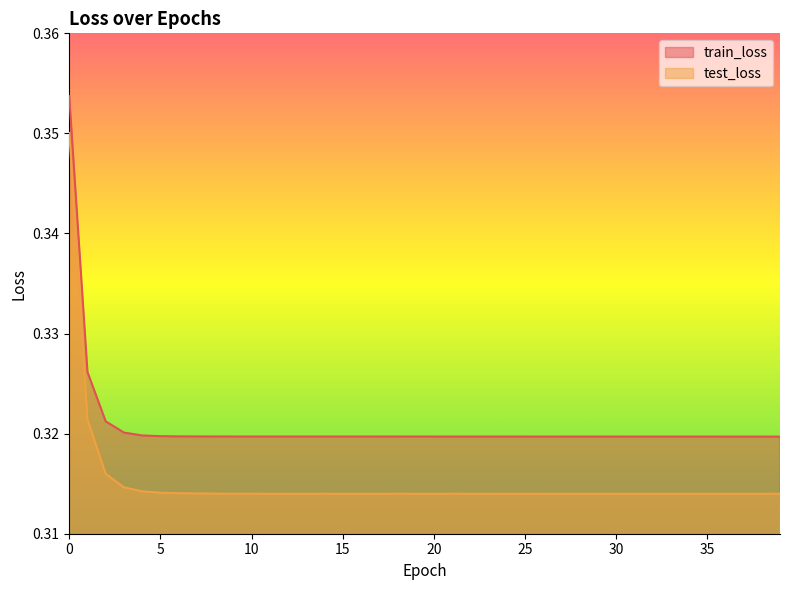

True or false: train_loss and test_loss cross at least once.

False